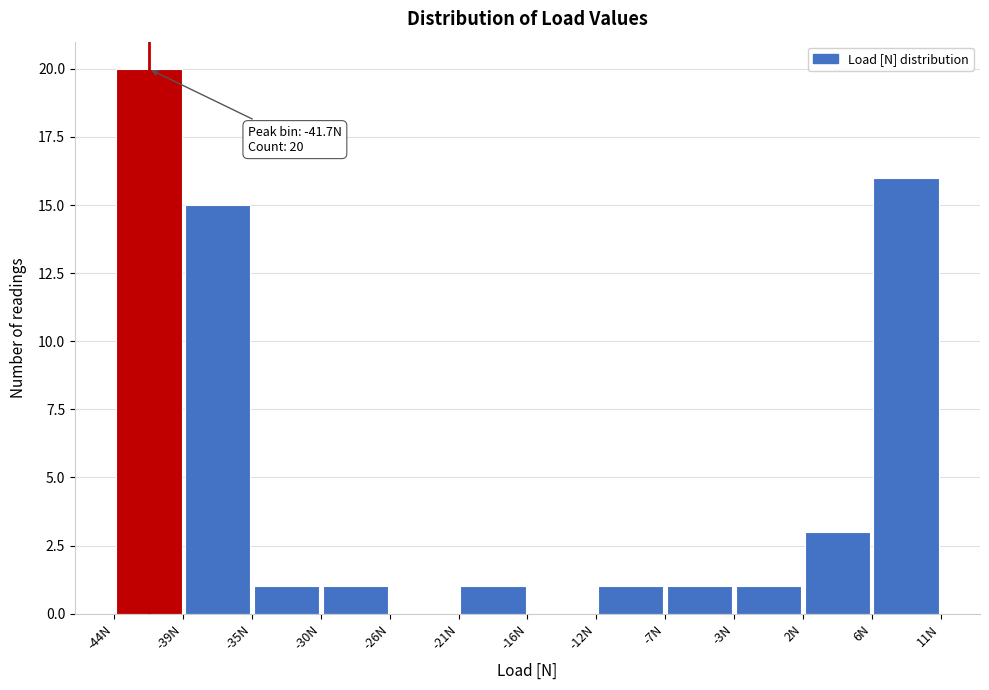

Over which range of the x-axis is the bar tallest?

-44.0 to -39.5